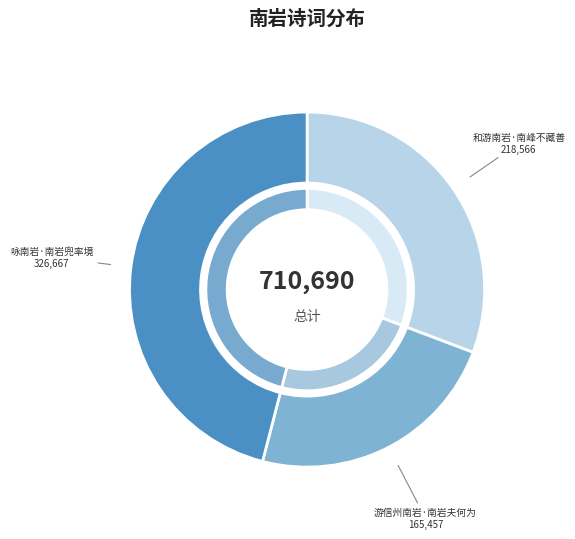

The 和游南岩·南峰不藏善 slice represents 44% of the pie. True or false?

False